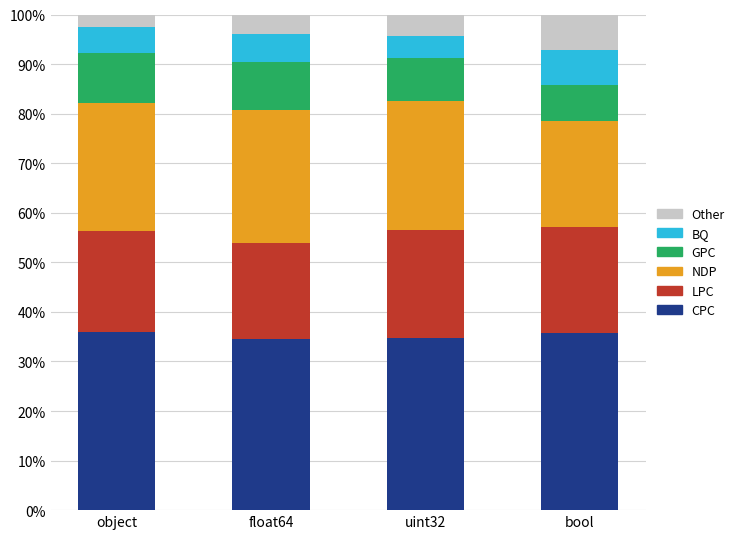

True or false: CPC has a value of 34.8 at uint32.

True